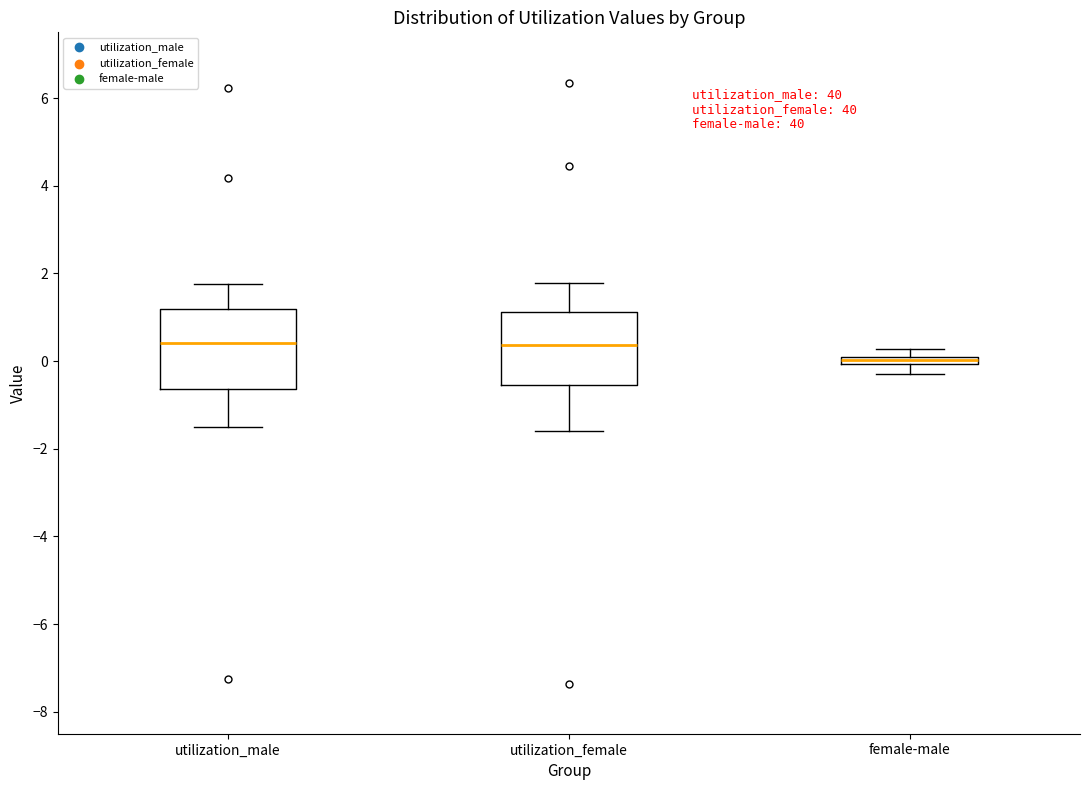

Which box has the lowest median line?

female-male